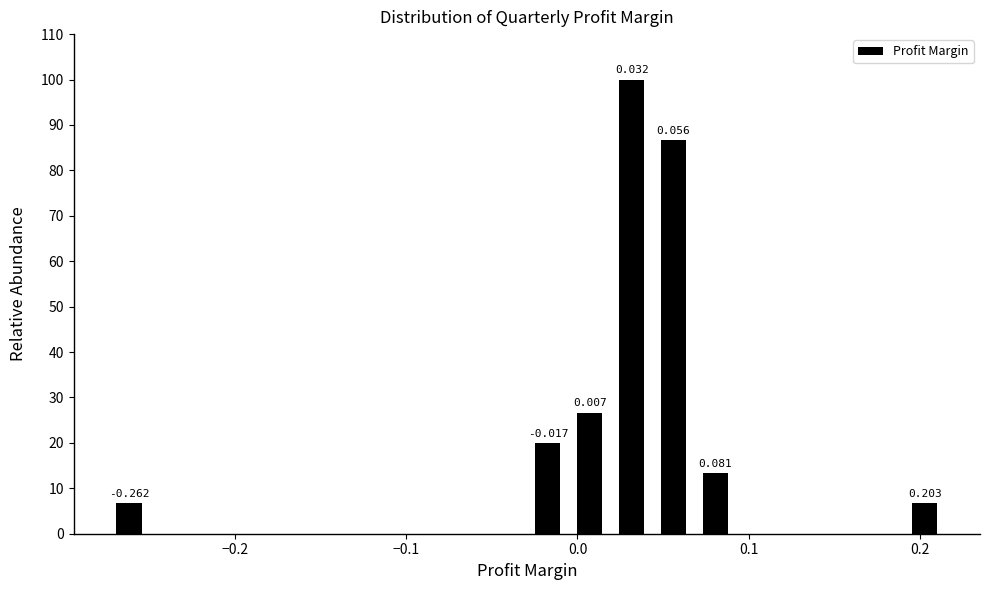

Read against the x-axis, roughly where is the centre of the tallest bar?

0.03